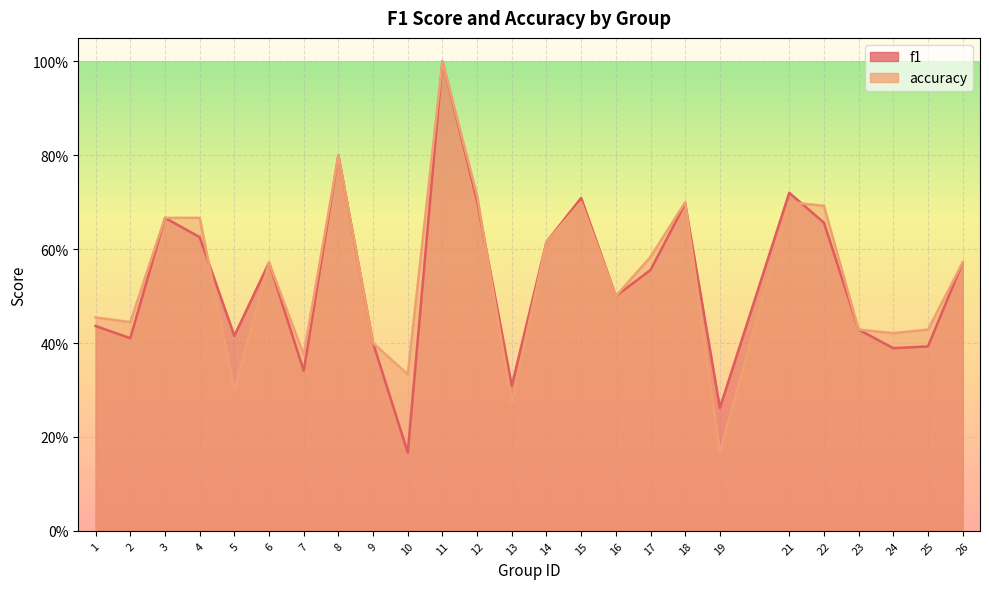

After their last crossing, which series has the higher values: accuracy or f1?

accuracy